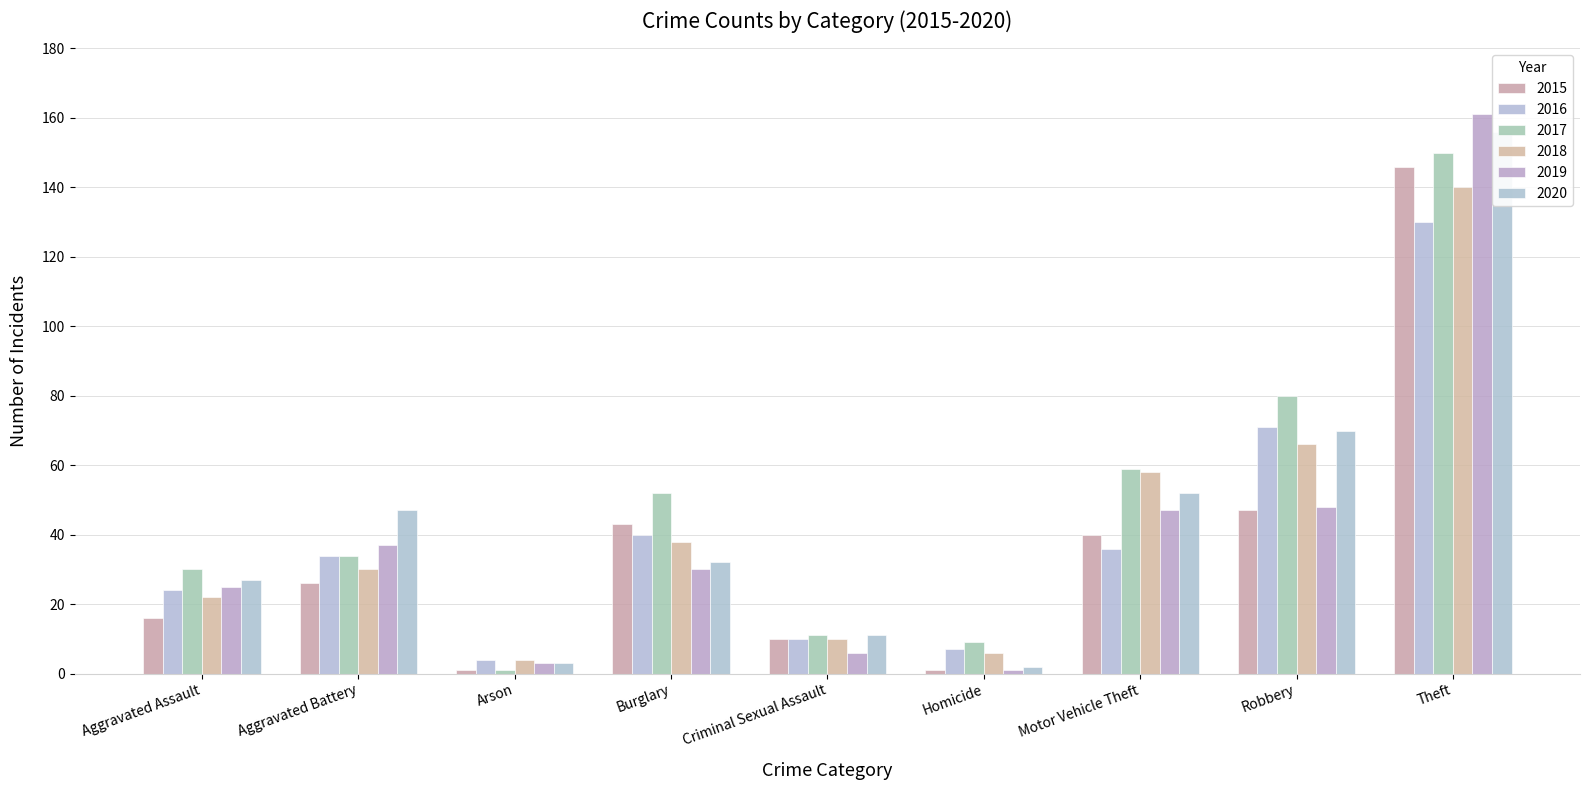

Which series changed the most between Arson and Homicide?

2017